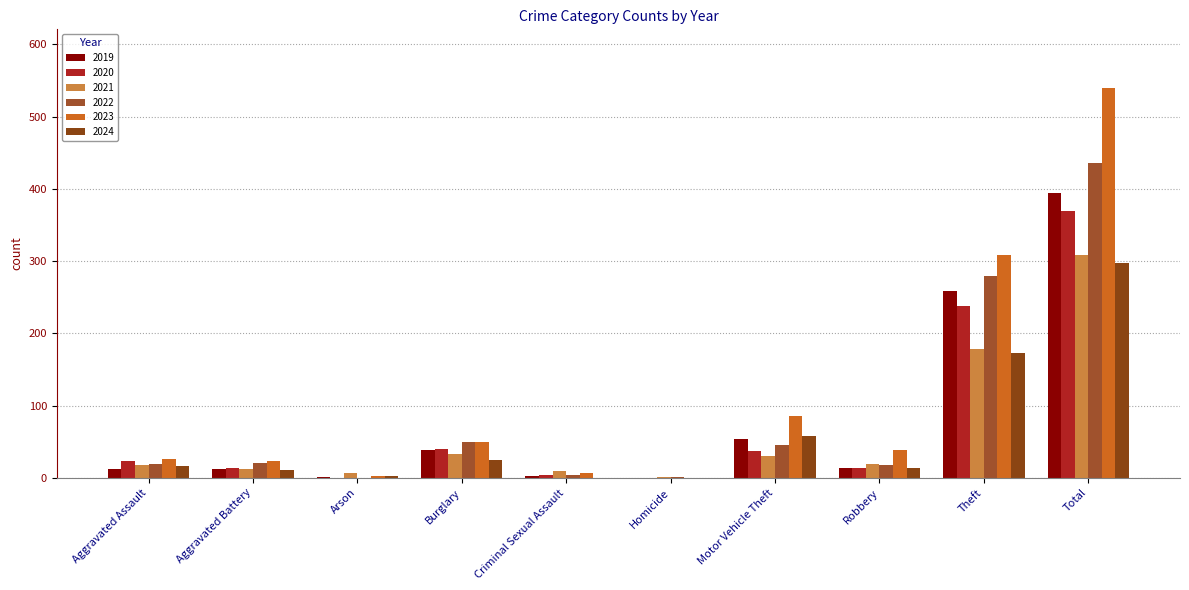

What is the difference between the maximum and minimum values in the 2020 series?

370